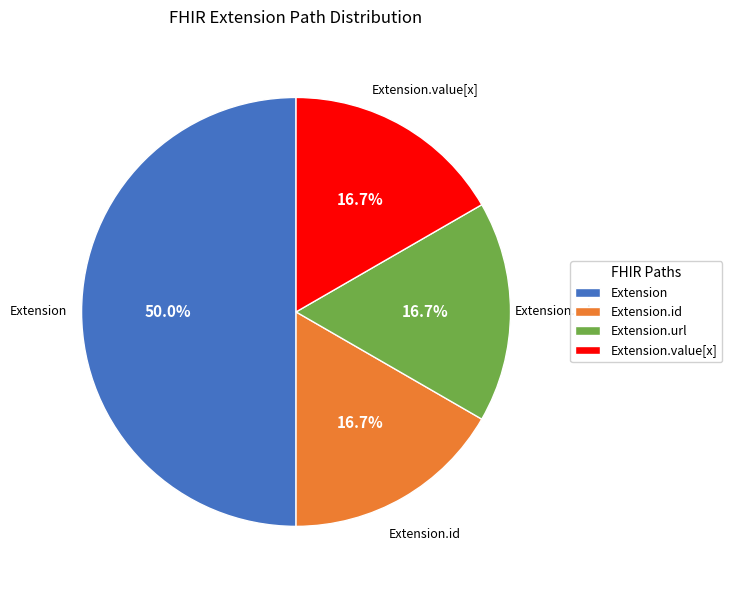

How many slices are in this pie chart?

4